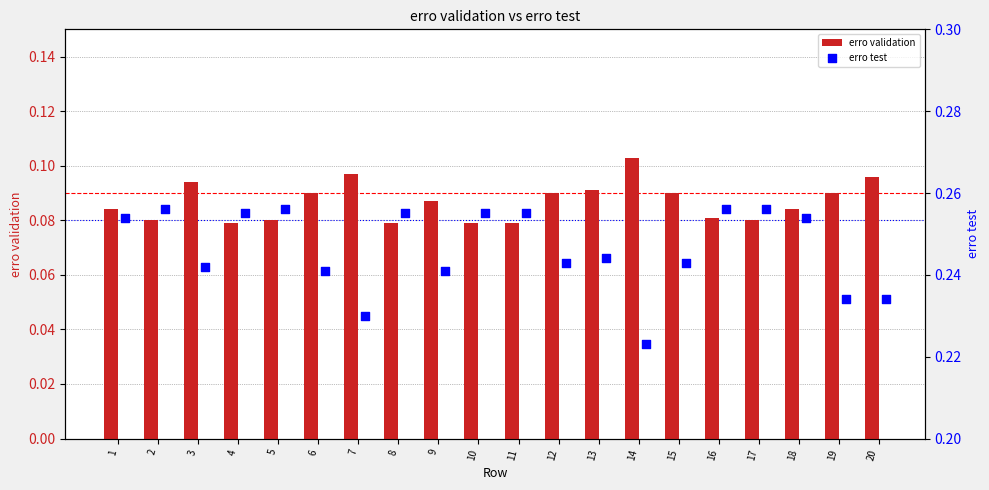

Which series contains the highest Y value?

erro test